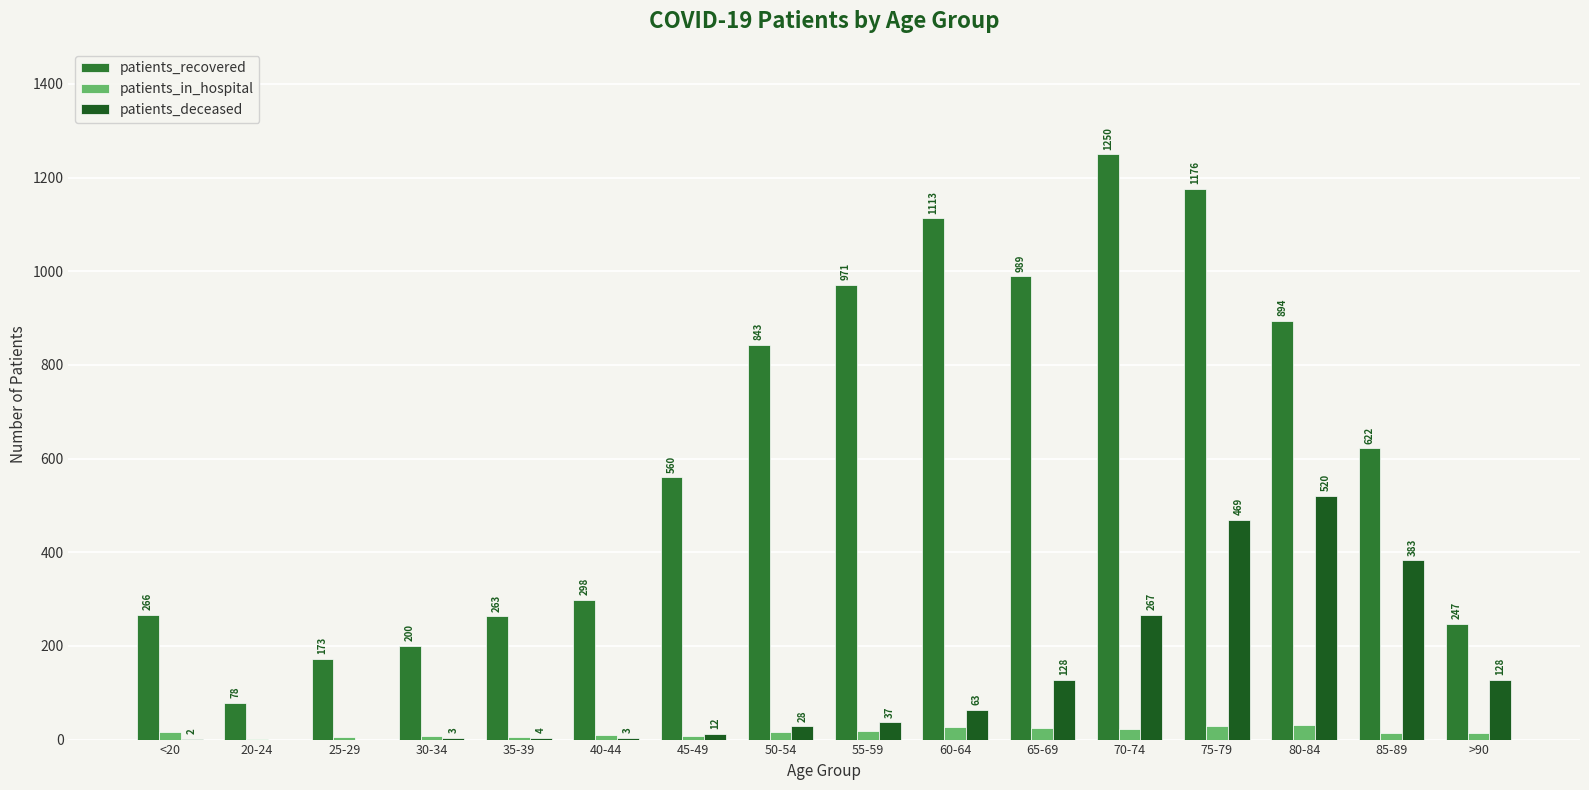

Reading left to right, extract all data points from this chart.

patients_recovered: 266	78	173	200	263	298	560	843	971	1113	989	1250	1176	894	622	247
patients_in_hospital: 16	1	5	7	6	10	8	17	18	26	24	22	28	31	15	15
patients_deceased: 2	0	0	3	4	3	12	28	37	63	128	267	469	520	383	128